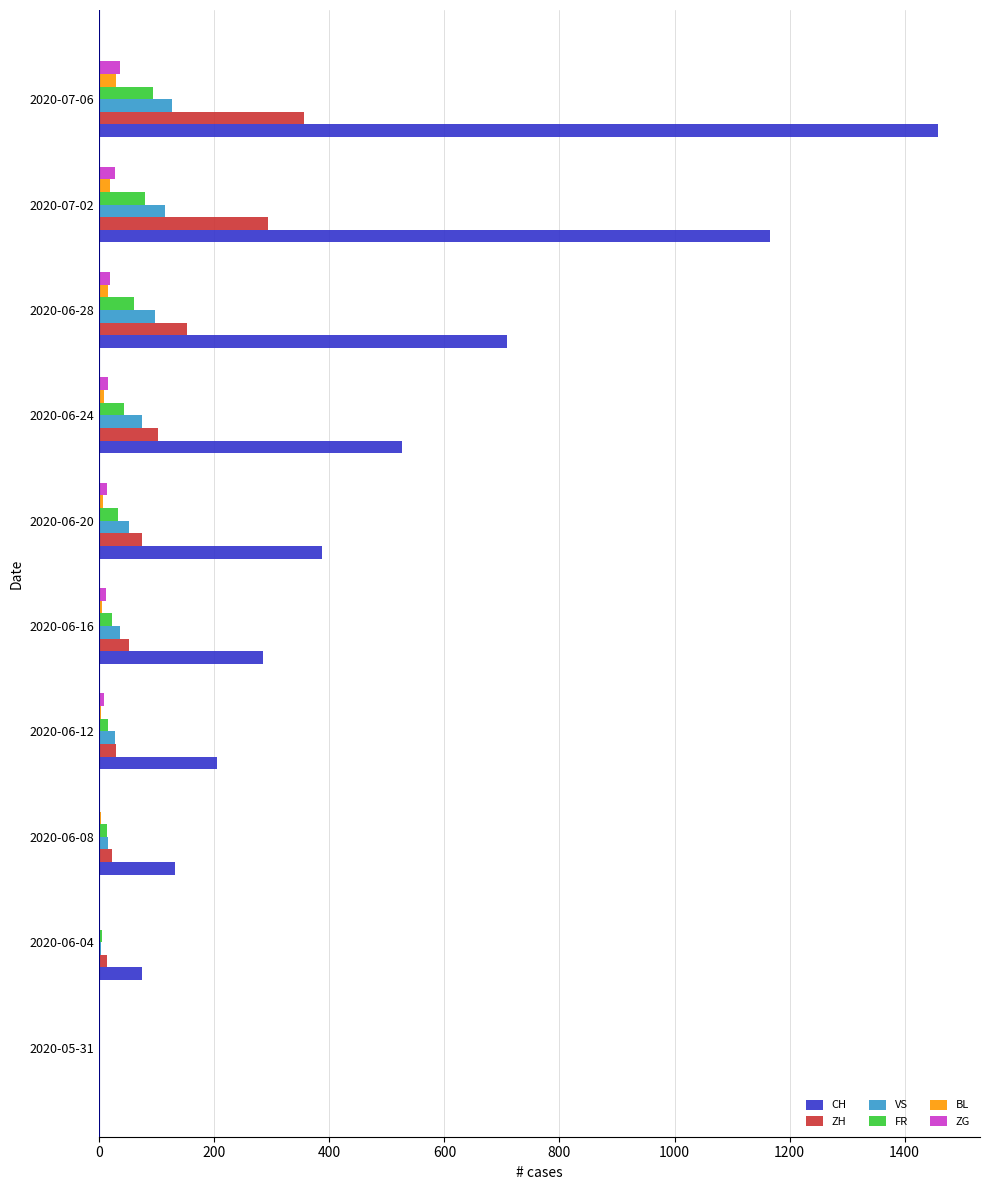

What is the sum of all BL values?

93